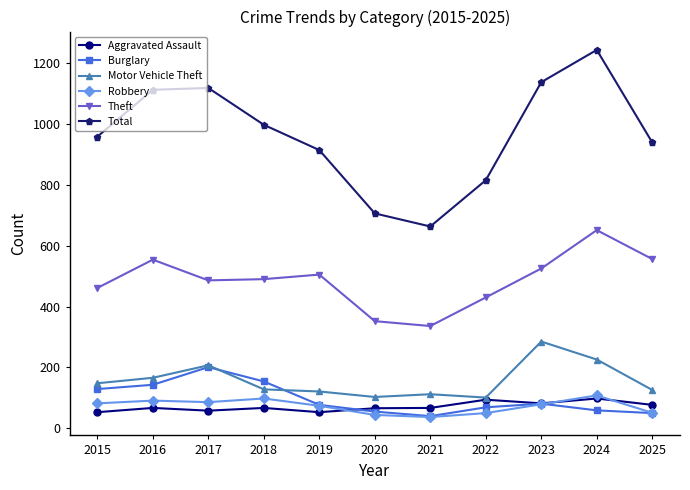

Which series has the widest spread of values?

Total